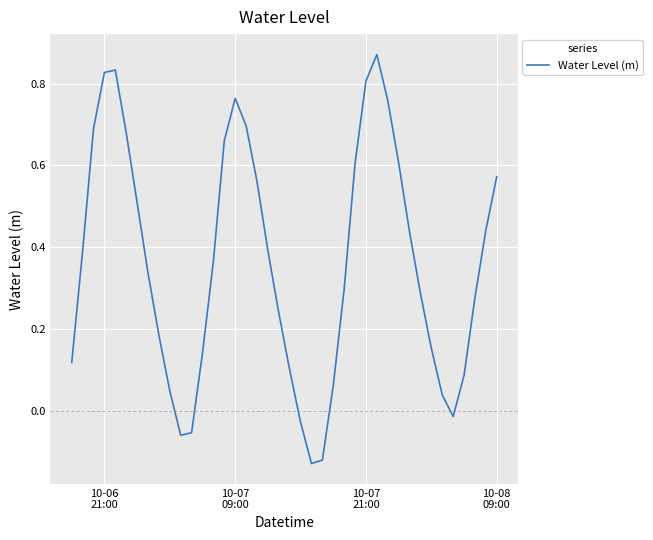

Does the chart display data point markers on the line(s)?

No